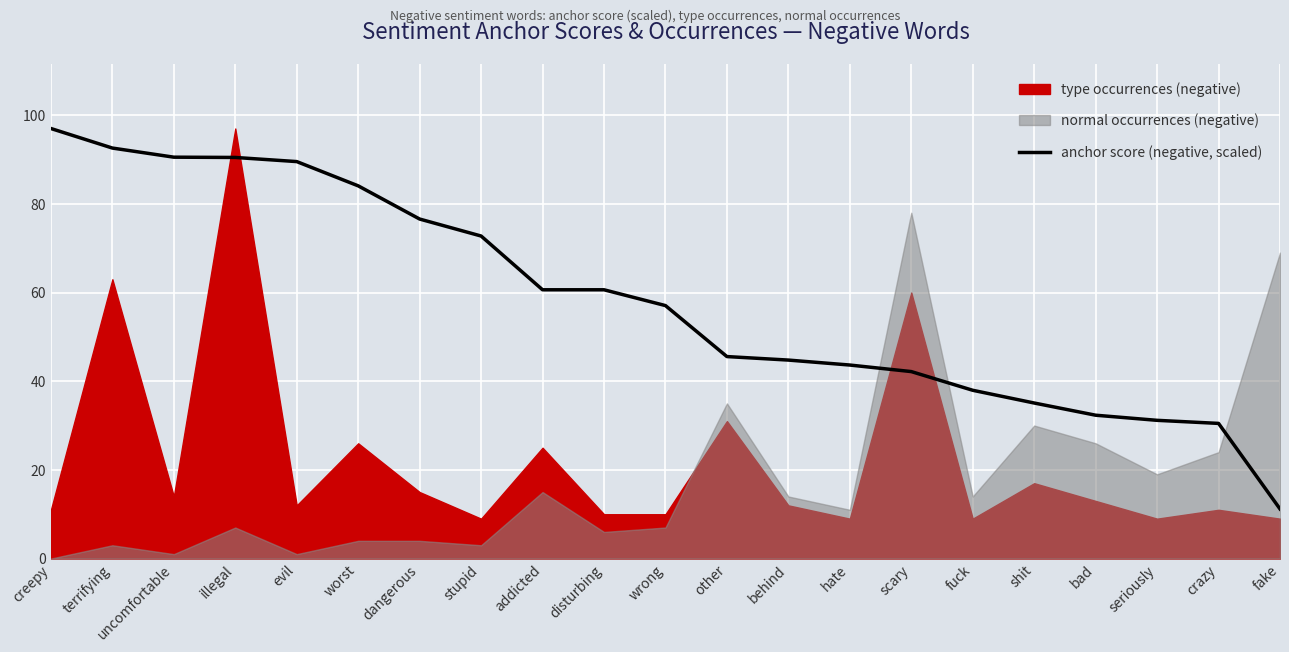

Which category has the highest value in the anchor score (negative, scaled) series?

creepy